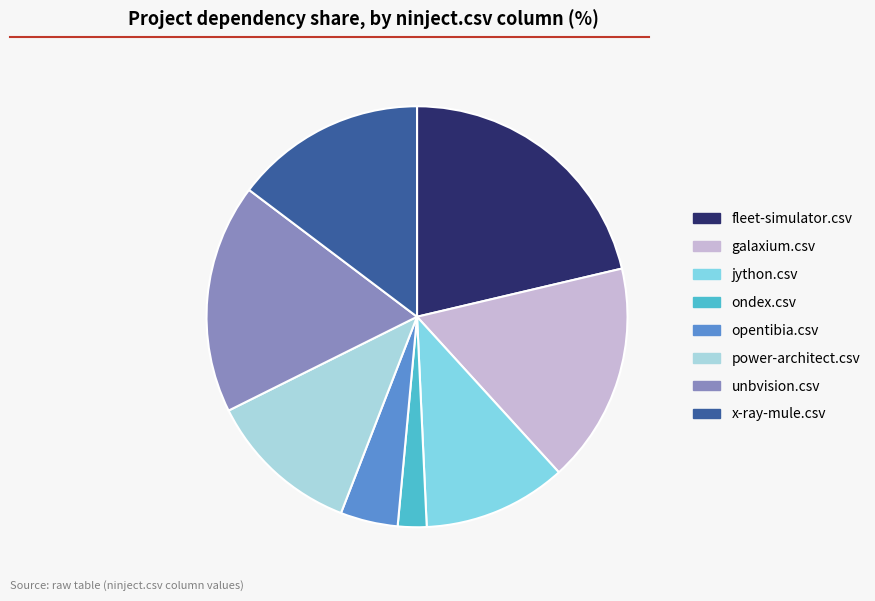

The unbvision.csv slice represents 18% of the pie. True or false?

True